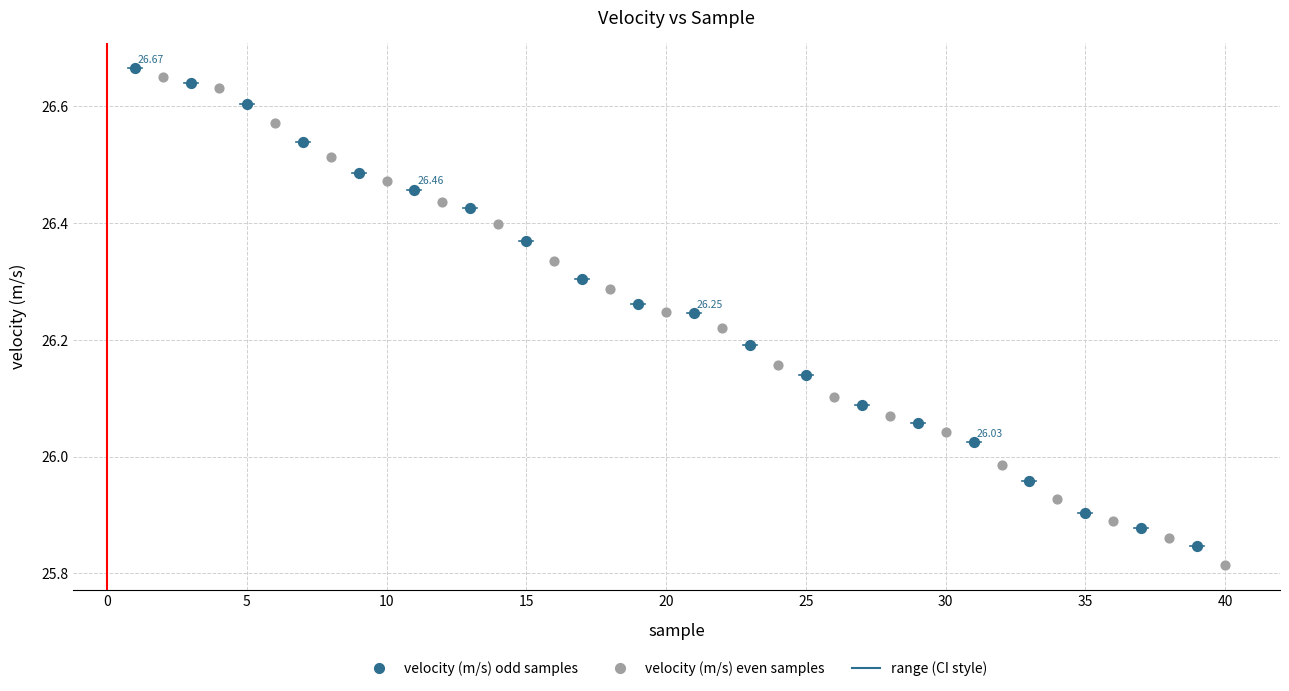

Which series has the widest spread of Y values?

velocity (m/s) even samples